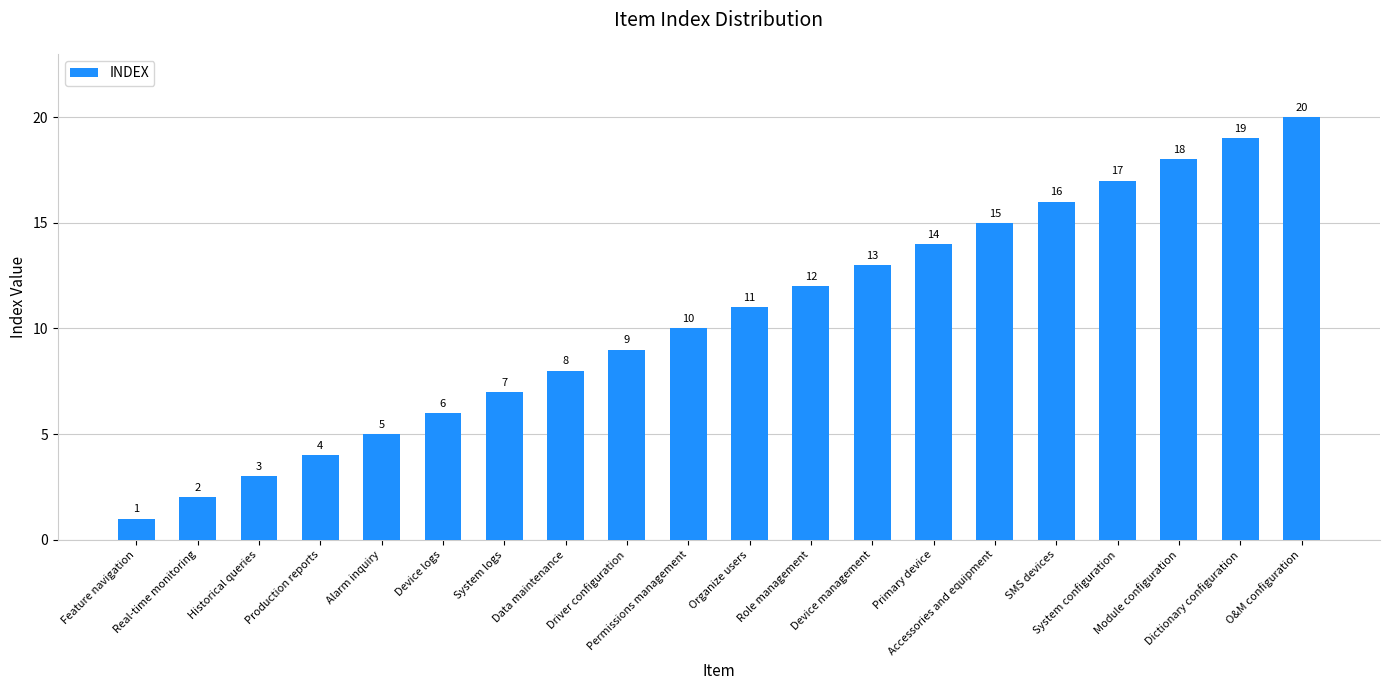

How many distinct data groups are displayed?

1